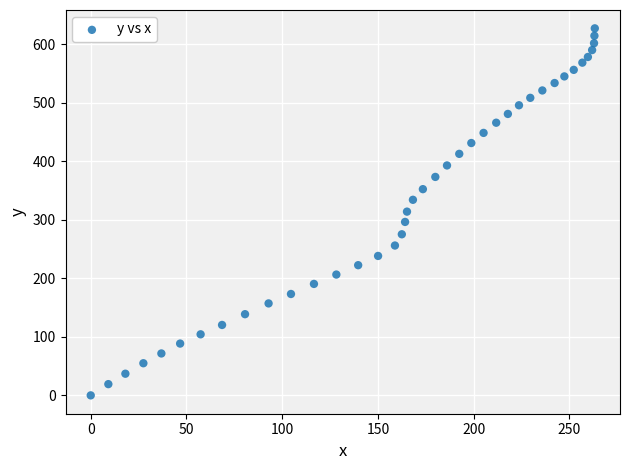

What is the range of X values (max minus min)?

263.3